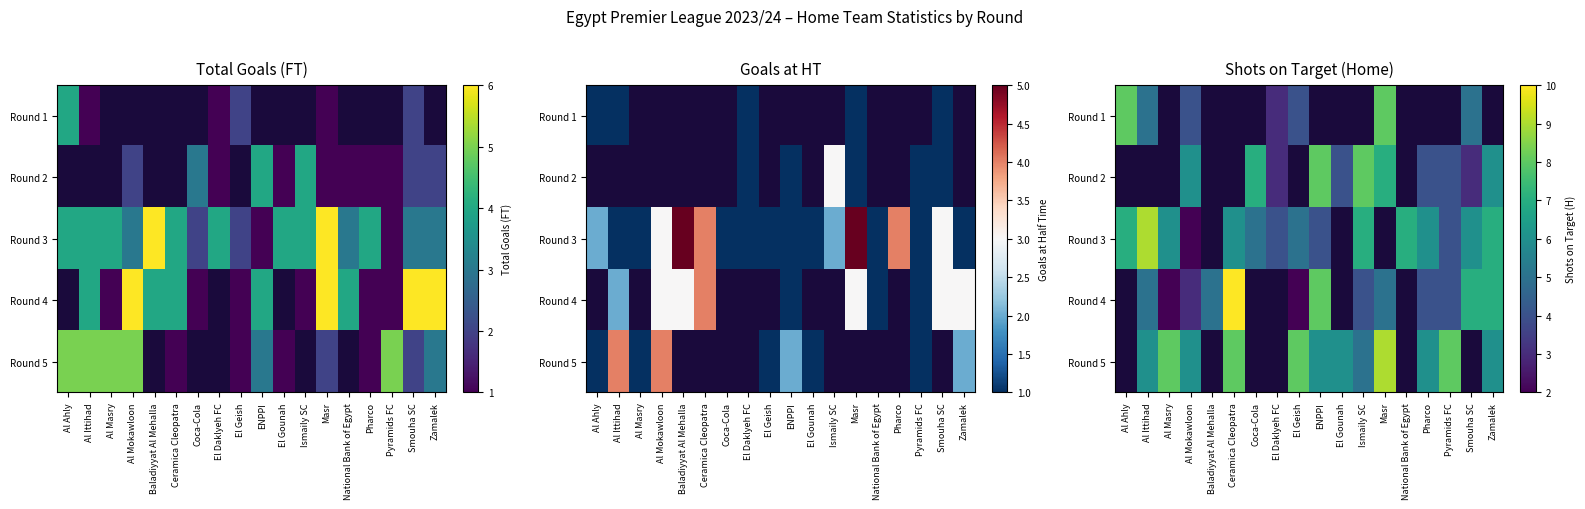

Which category has the highest value in the Round 2 series?

ENPPI